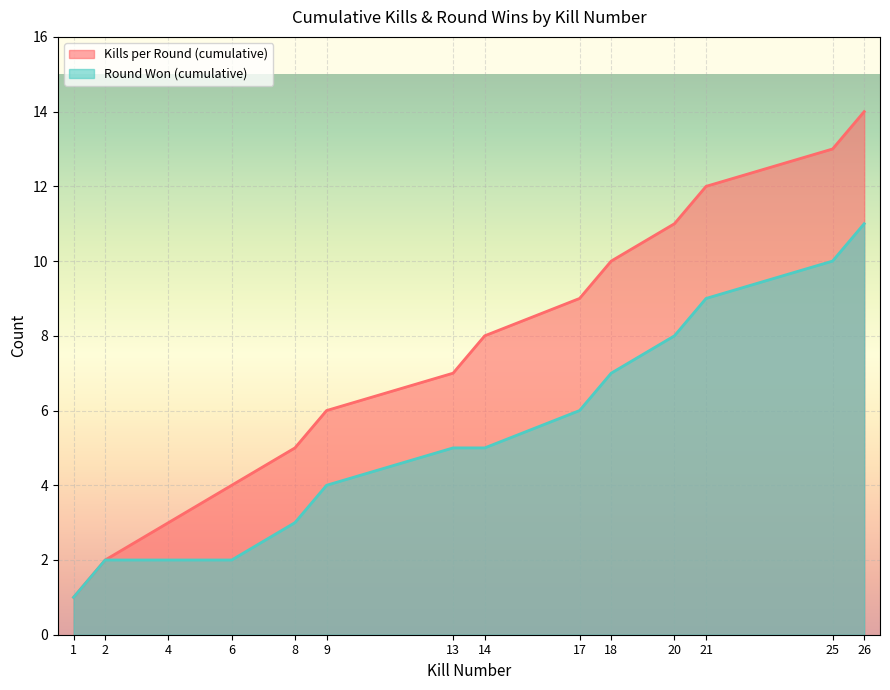

List the series in order of their overall mean, highest first.

Kills per Round (cumulative), Round Won (cumulative)